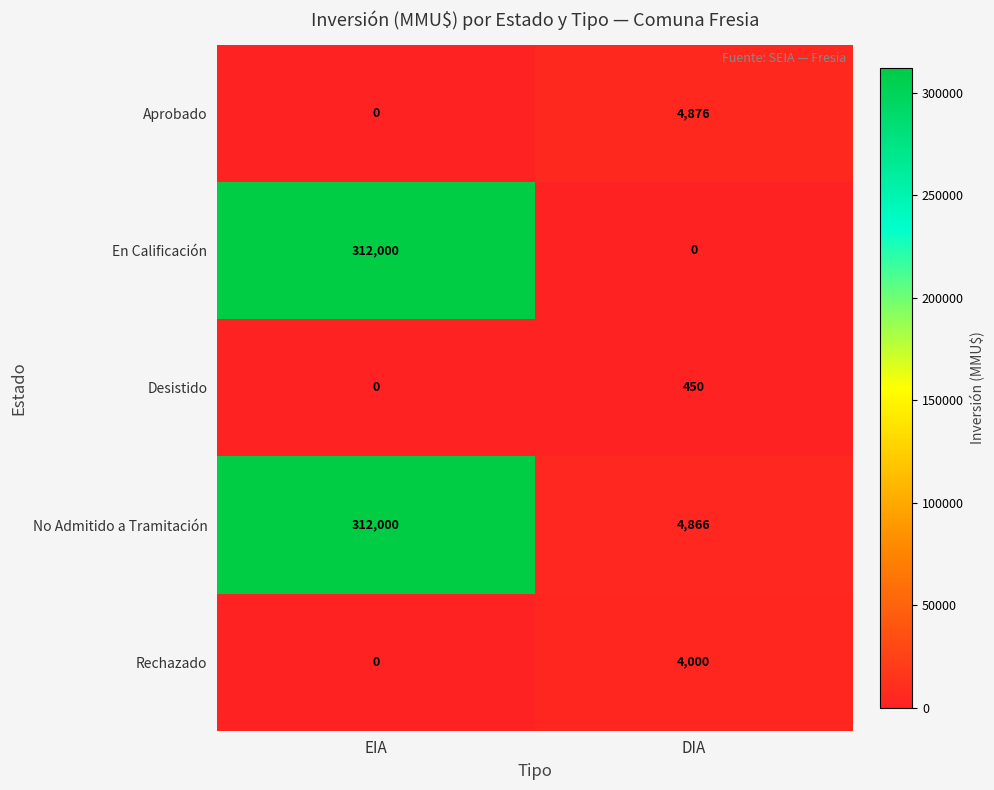

What is the spread (max minus min) of values at DIA?

4876